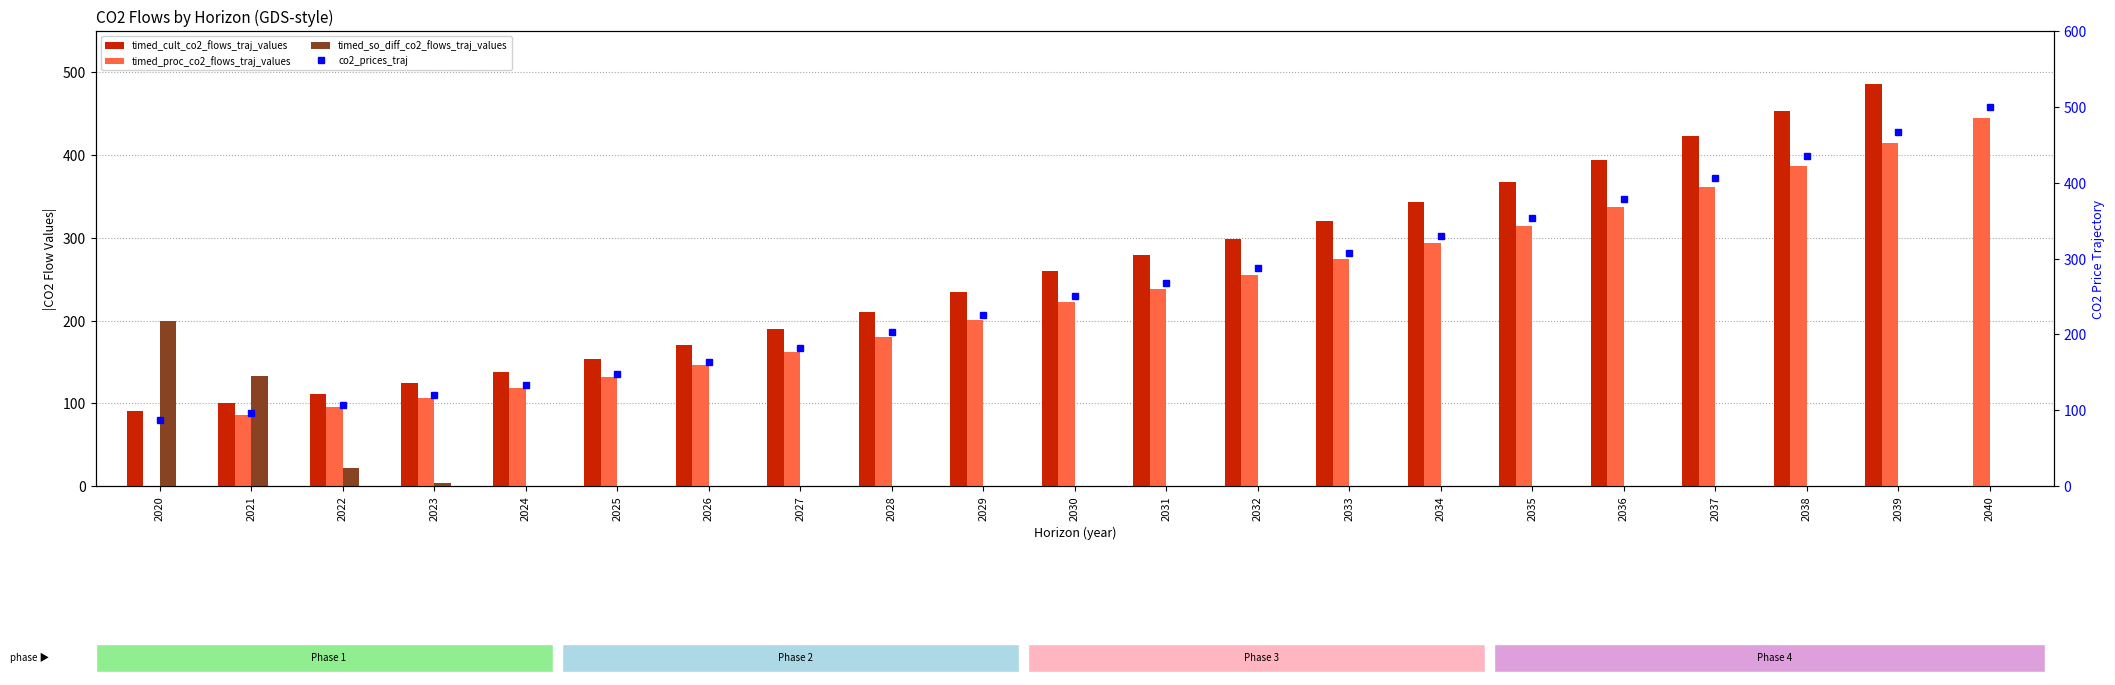

Is it true that timed_cult_co2_flows_traj_values equals 278.8 at 2031?

True